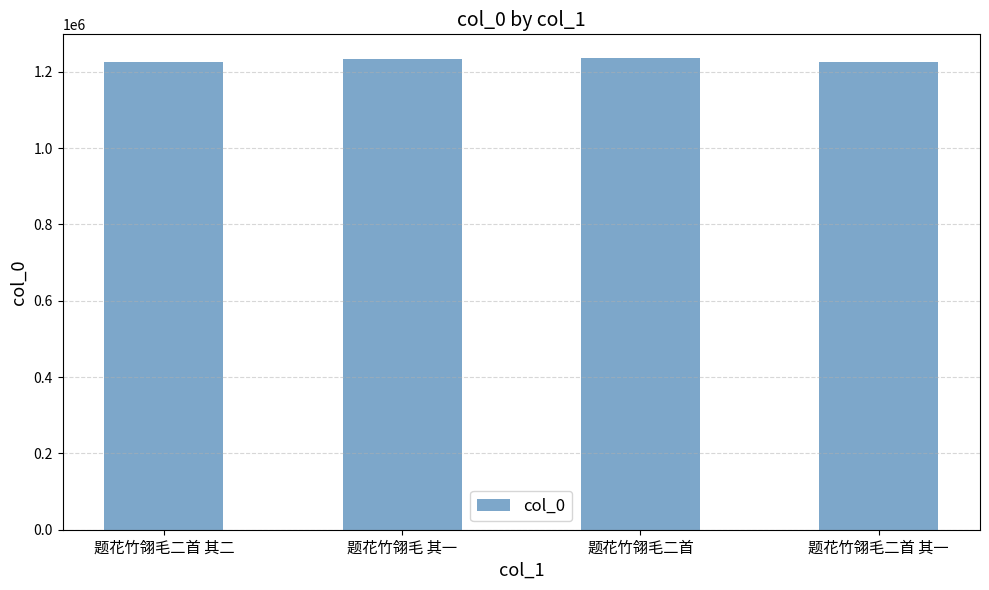

What is the label of the 1st bar from the left?

题花竹翎毛二首 其二